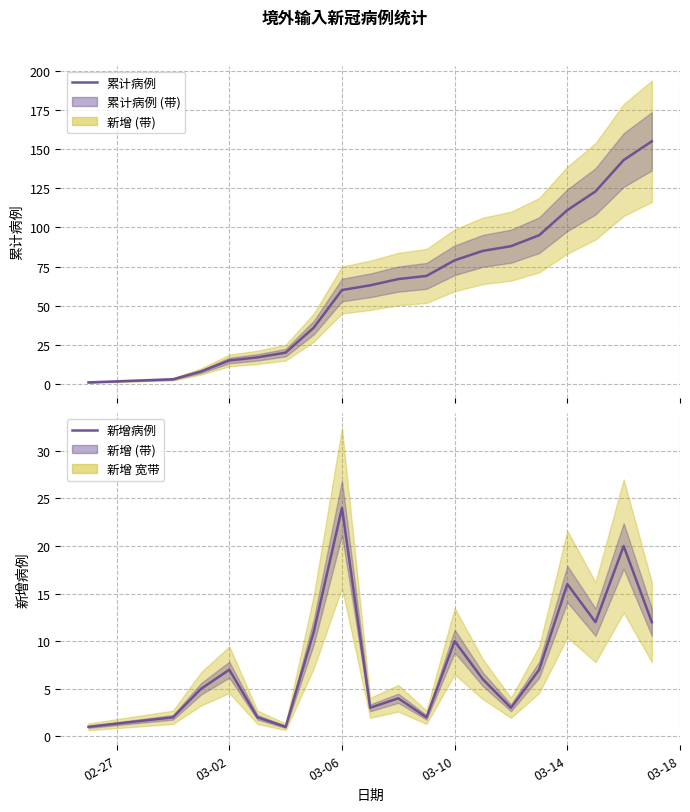

Does the chart display data point markers on the line(s)?

No